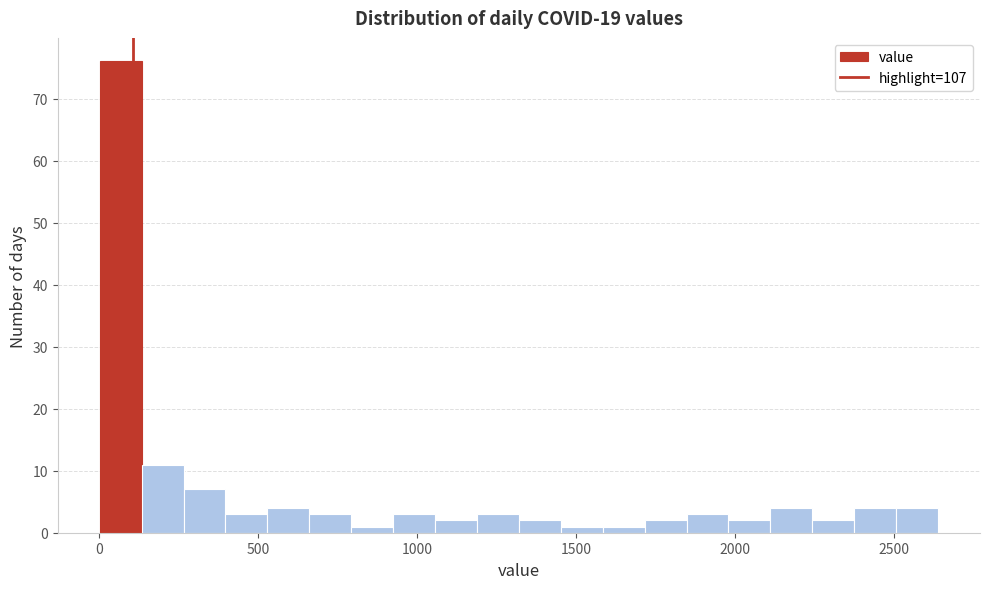

Around what value on the x-axis is the tallest bar? Give the approximate position of its centre, as read against the axis.

50